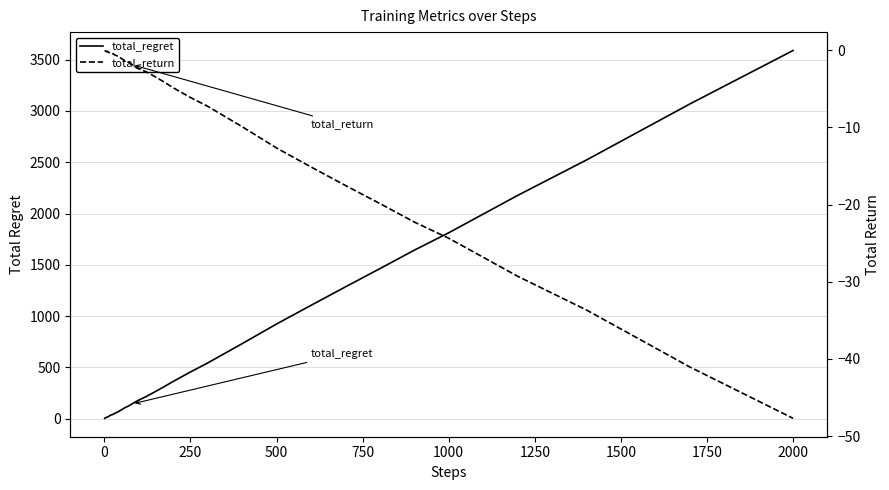

List the series in order of their peak value, highest first.

total_regret, total_return